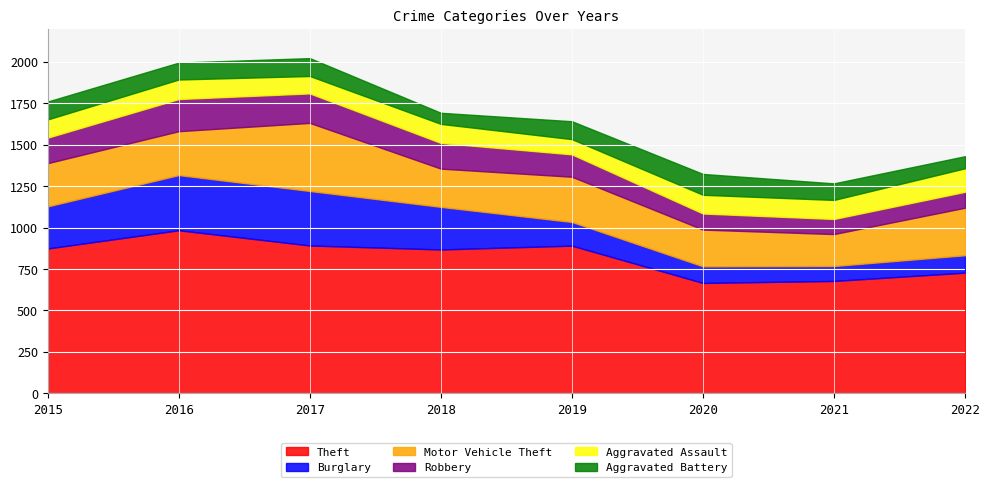

List the series in order of their peak value, lowest first.

Aggravated Battery, Aggravated Assault, Robbery, Burglary, Motor Vehicle Theft, Theft